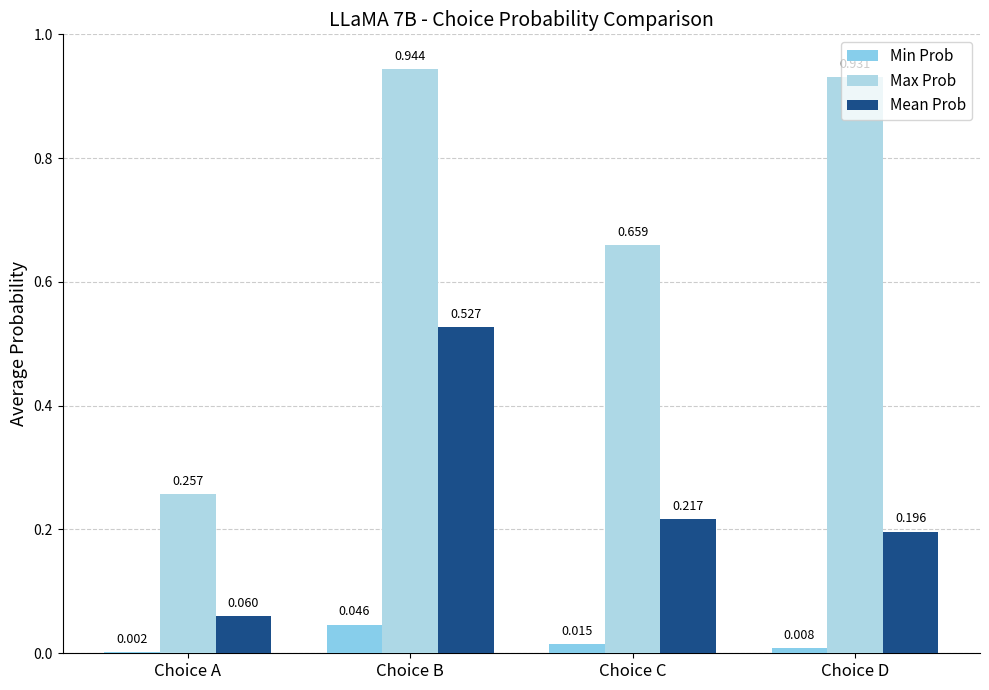

Count the number of categories in the chart.

4